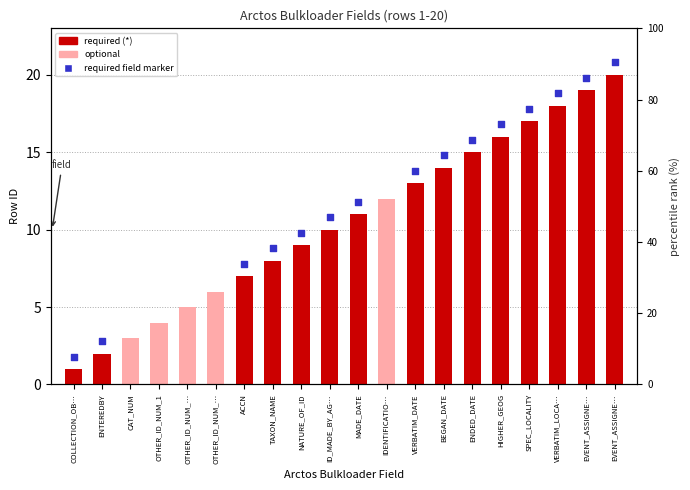

Approximately how many times larger is the value at ID_MADE_BY_AG… compared to ENDED_DATE?

0.7